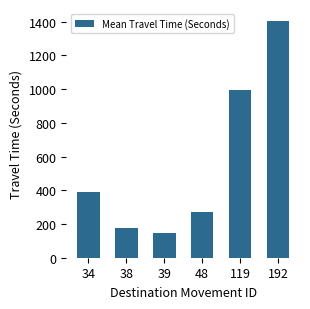

What is the change in value from 34 to 39?

-241